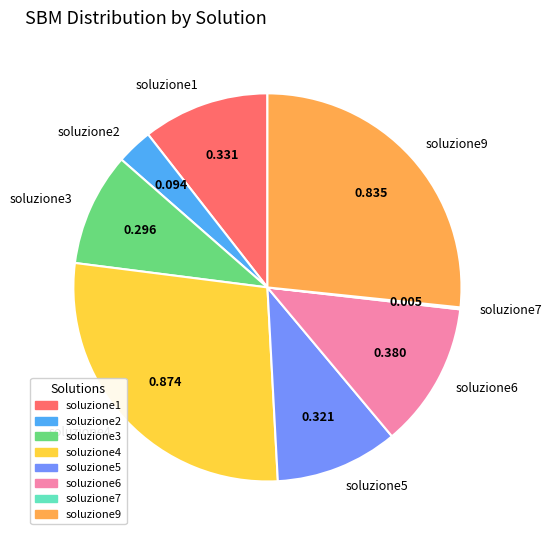

How many slices are in this pie chart?

8